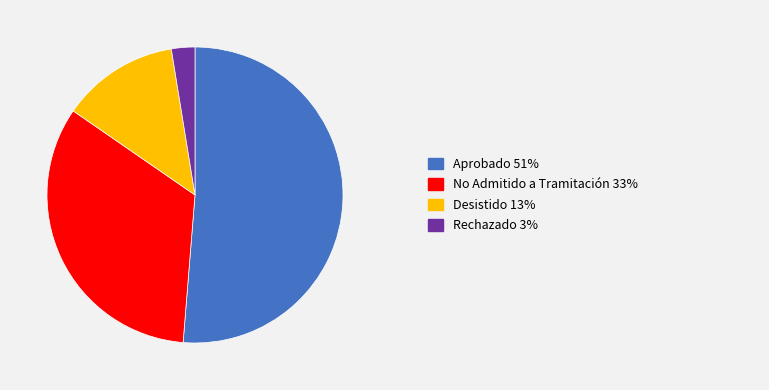

Does any single category account for the majority?

Yes